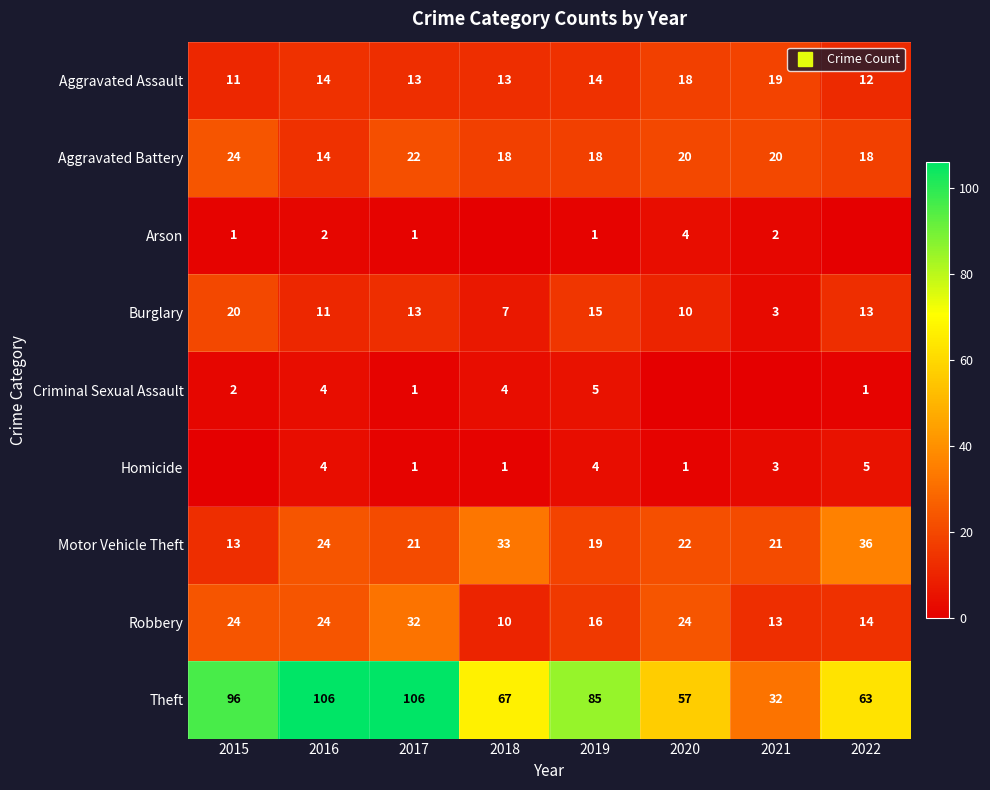

Which series changed the most between 2015 and 2018?

Theft